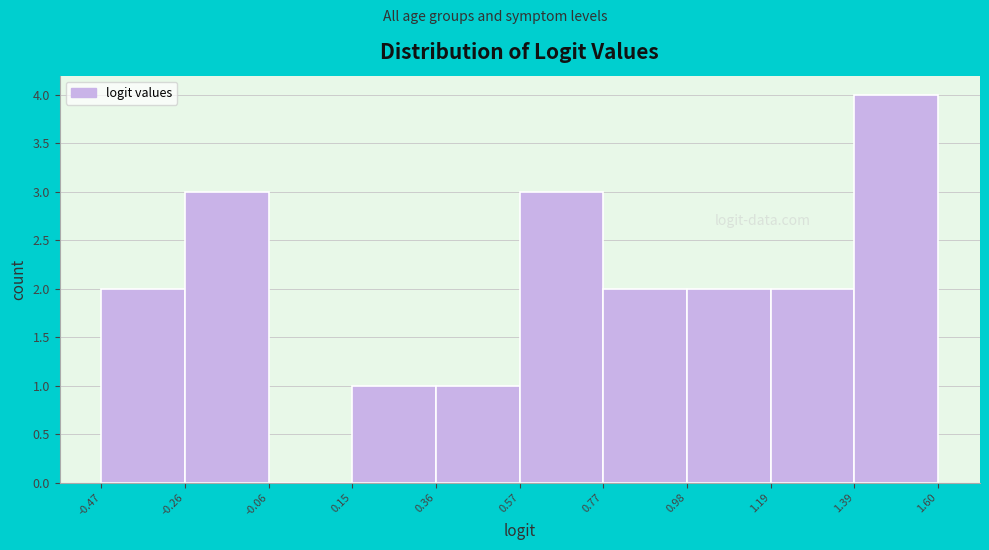

Reading left to right, list every bar in this chart as the range it spans on the x-axis followed by its height. The values are not printed on the chart, so give them approximately, as read against the axis.

-0.47 to -0.26: 2
-0.26 to -0.06: 3
-0.06 to 0.15: 0
0.15 to 0.36: 1
0.36 to 0.57: 1
0.57 to 0.77: 3
0.77 to 0.98: 2
0.98 to 1.19: 2
1.19 to 1.39: 2
1.39 to 1.60: 4